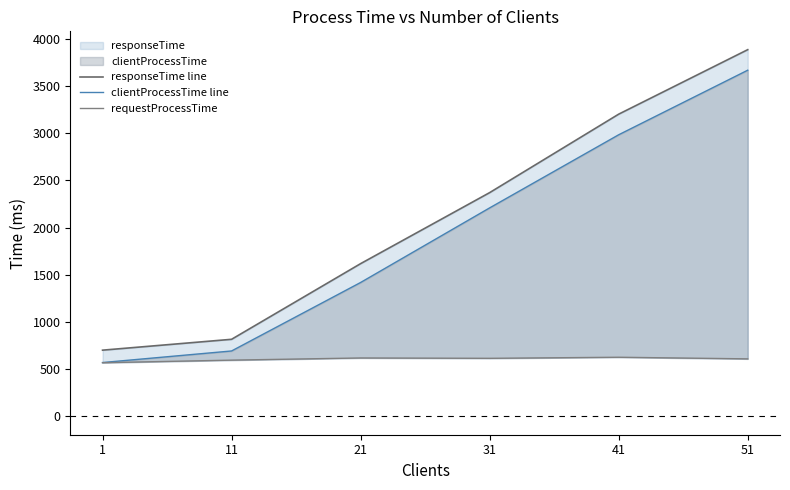

How many values in the clientProcessTime line series exceed 2207?

3